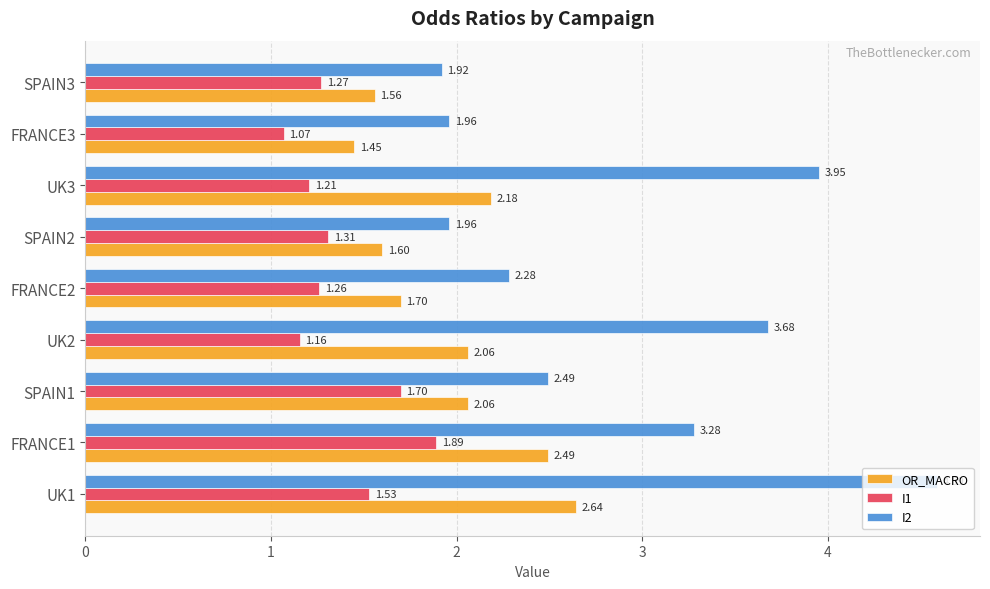

What is the sum of all I1 values?

12.4